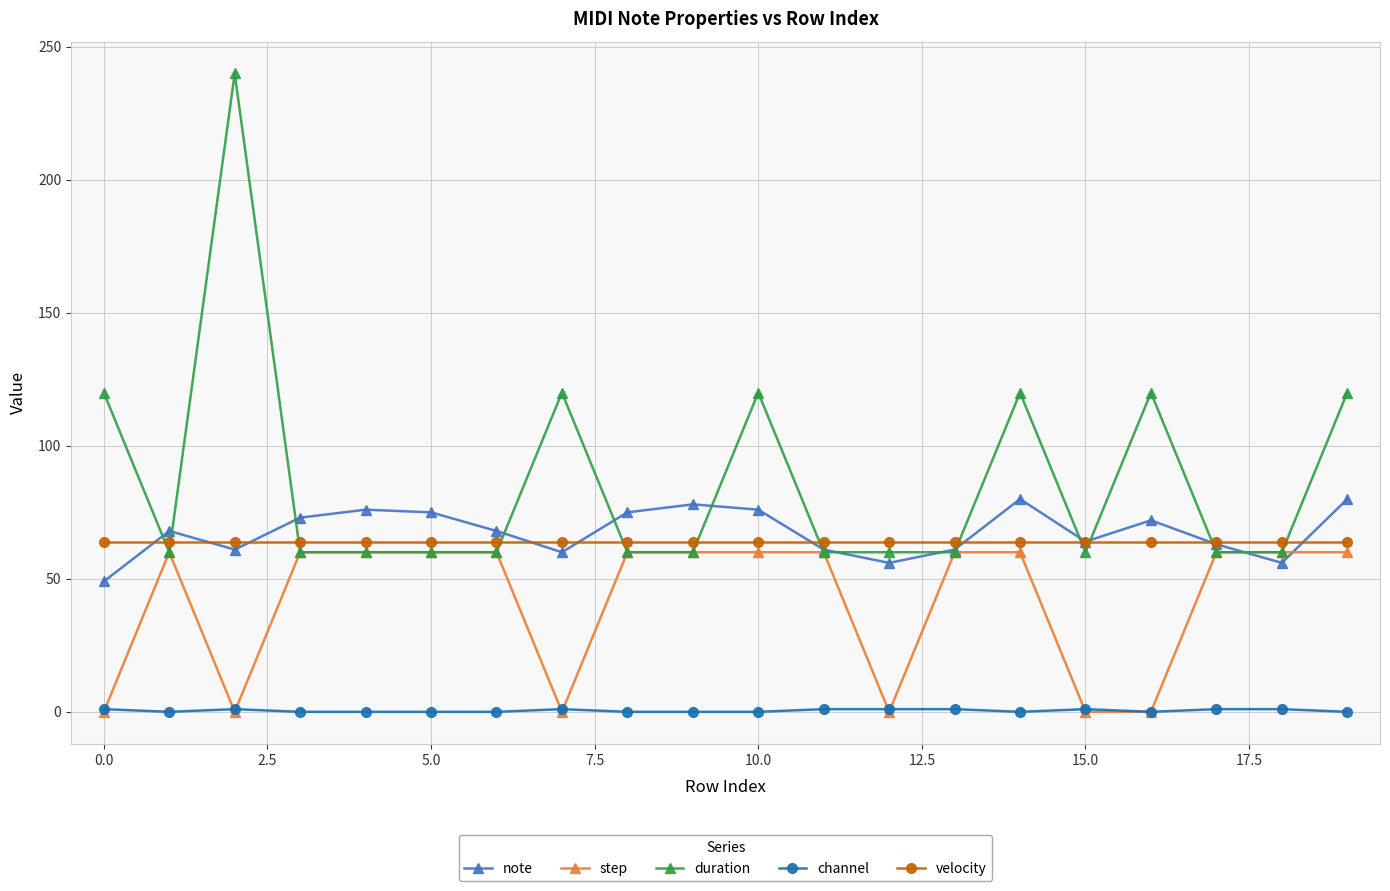

True or false: duration has more than 2 interior local peaks.

True